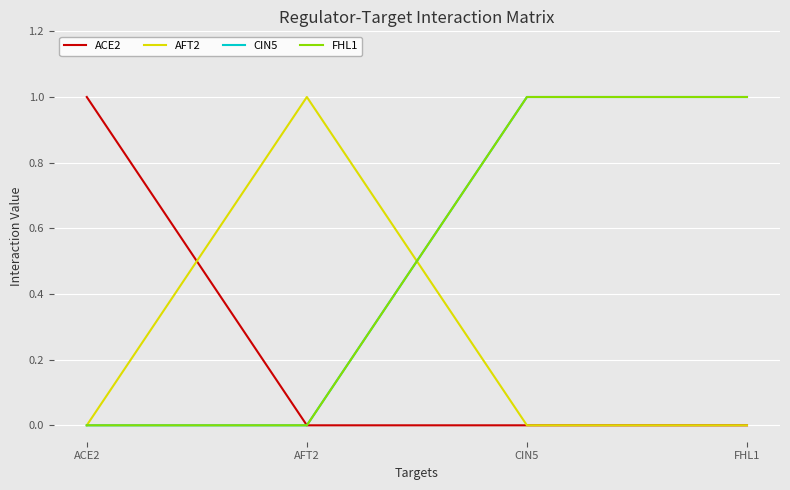

How many lines are shown in the chart?

4